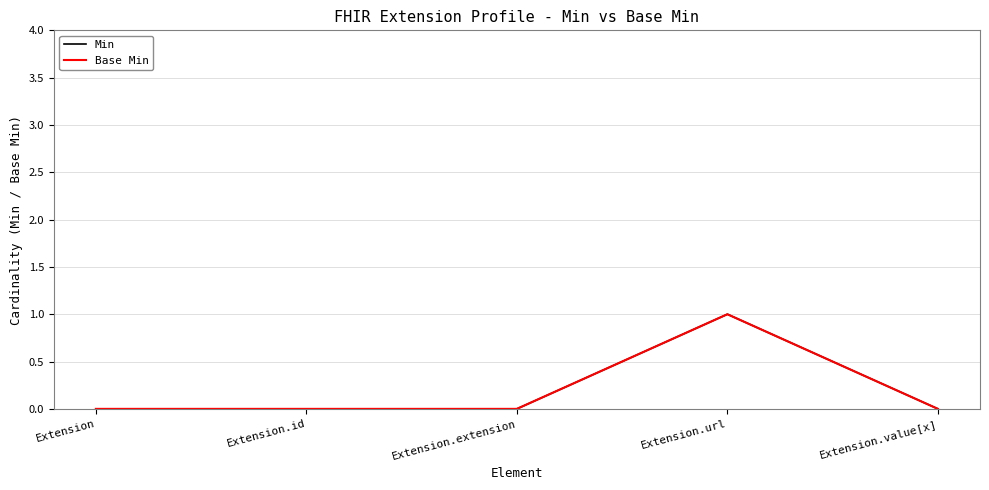

Does the chart have visible grid lines?

Yes